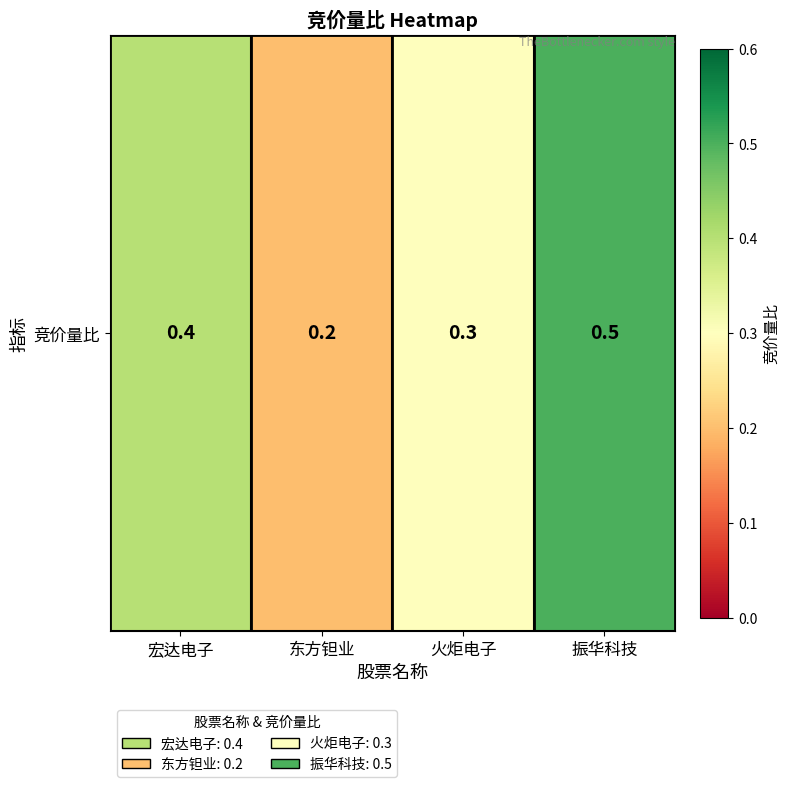

What is the difference between the second highest and minimum values?

0.2